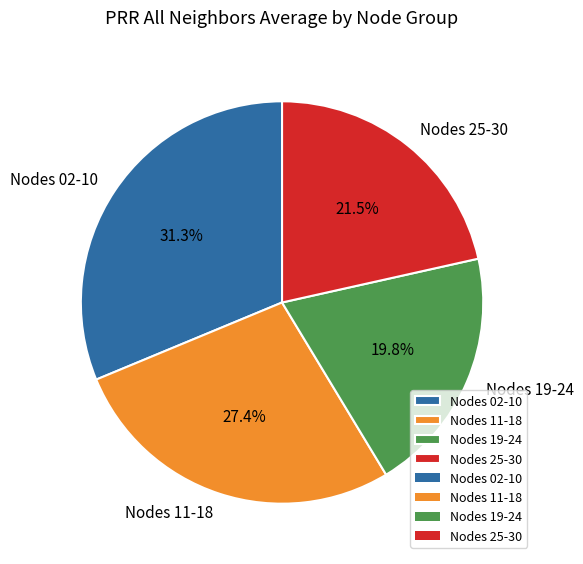

How many segments does this pie chart have?

4